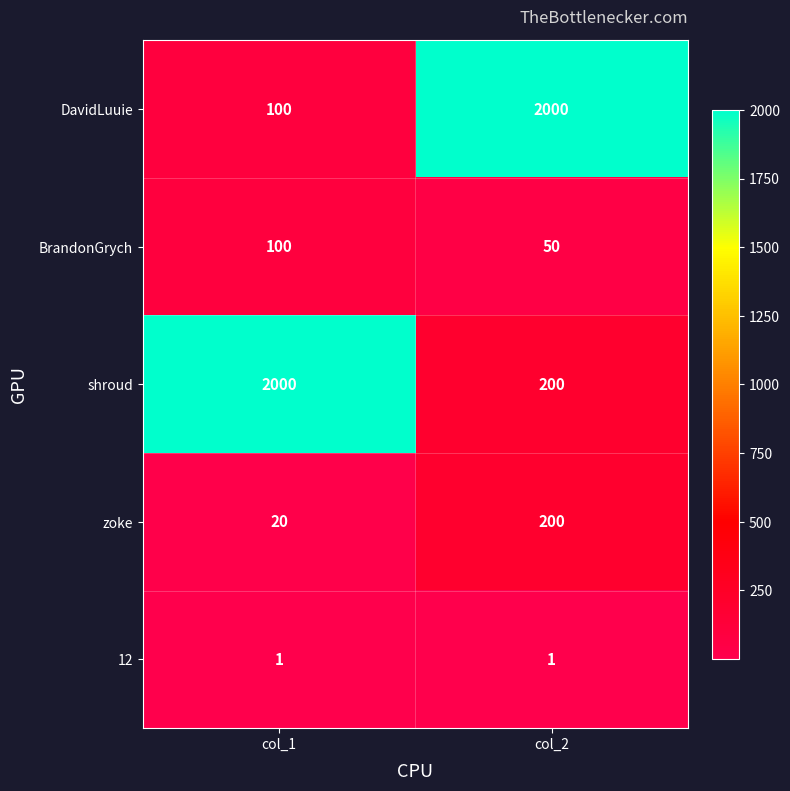

What is the spread (max minus min) of values at col_1?

1999